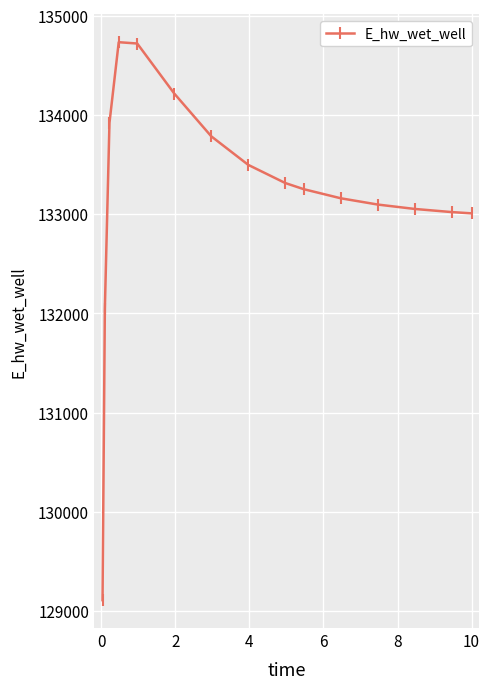

Does the chart display data point markers on the line(s)?

Yes